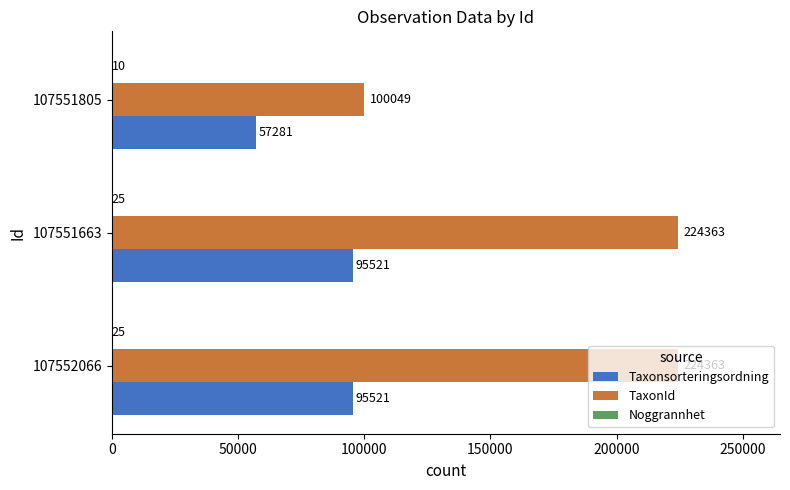

What is the approximate value of TaxonId at 107551663, to the nearest 10?

224360